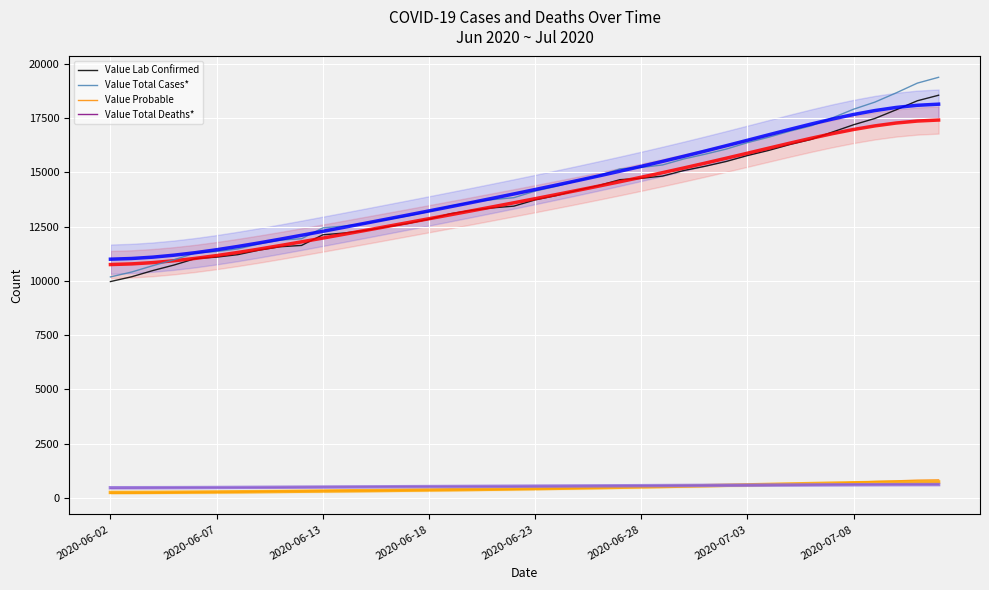

What is the sum of the Value Probable values at 2020-07-10 and 2020-06-17?

1129